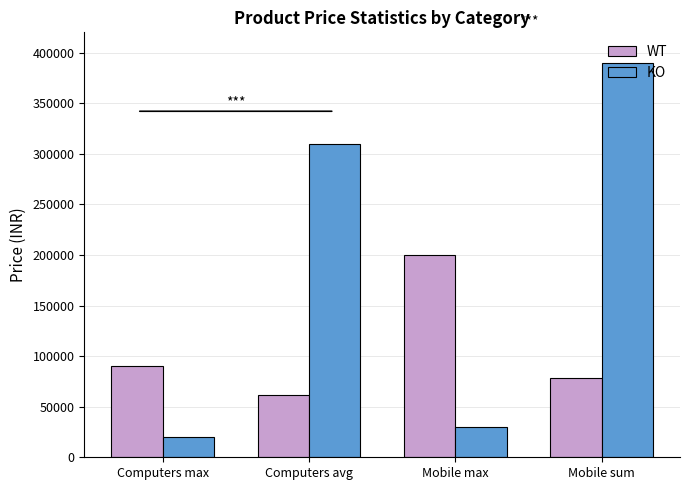

At which label is WT closest to 131000?

Computers max